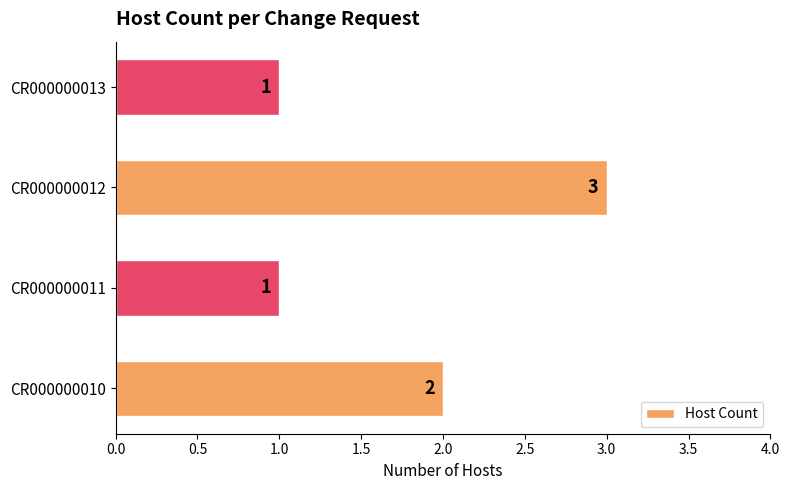

What is the smallest value displayed?

1